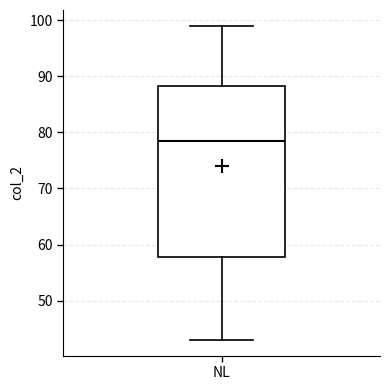

Where is the lower edge of the box for NL on the y-axis? The values are not printed on the chart, so give them approximately, as read against the axis.

58